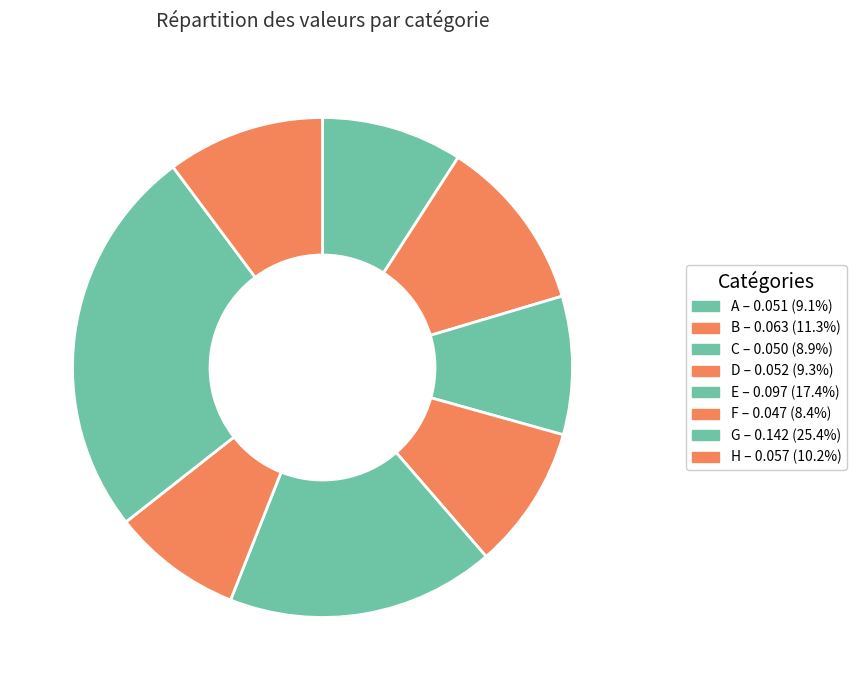

What is the smallest slice in the pie chart?

F